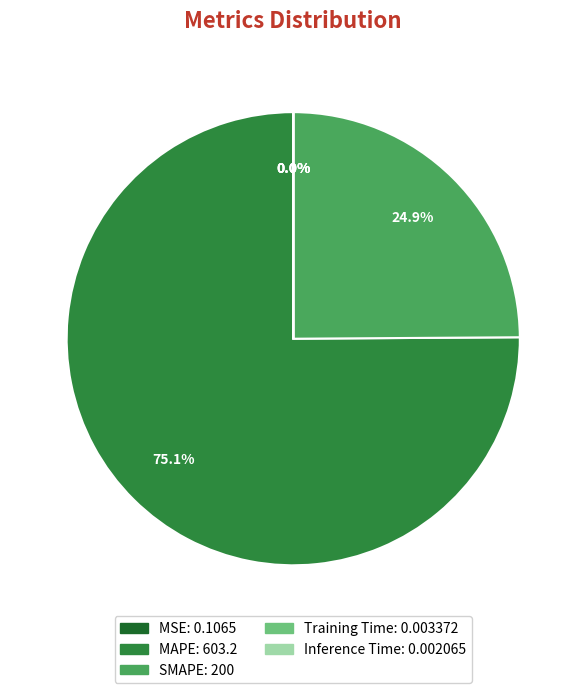

Is it true that SMAPE is 25% of the pie?

True